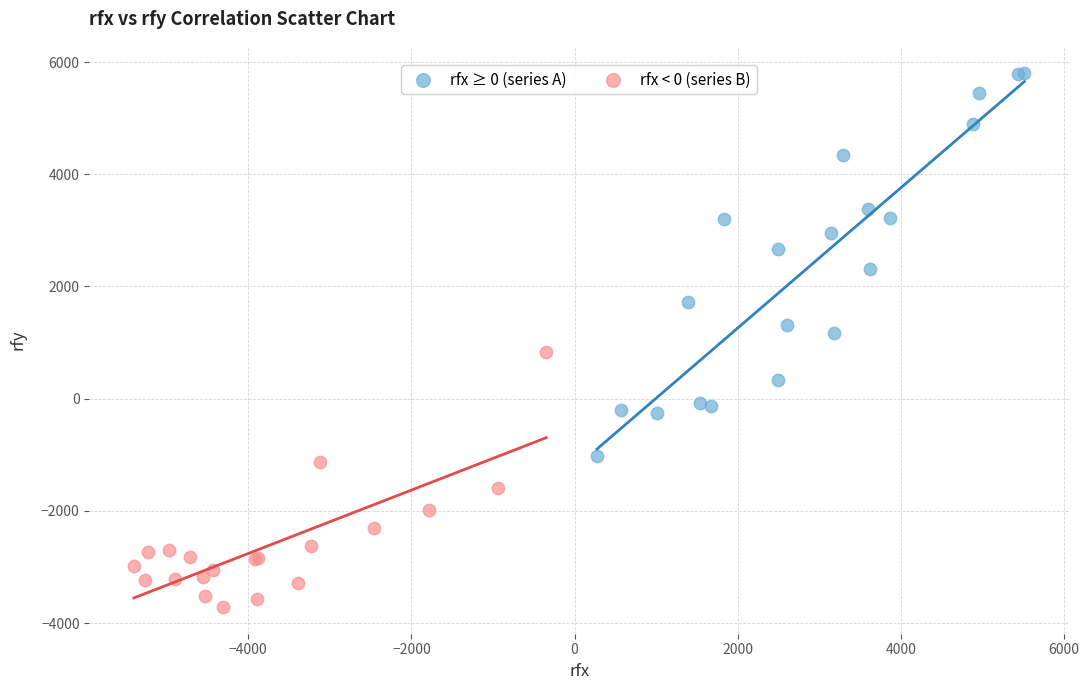

Which series has the largest Y range (max minus min)?

rfx ≥ 0 (series A)